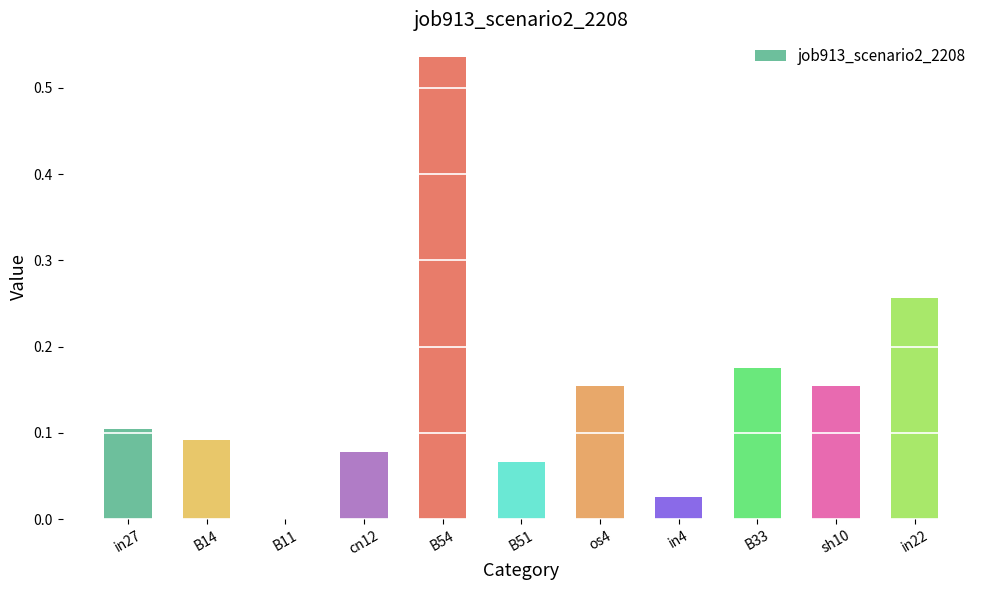

How many values are above zero?

10